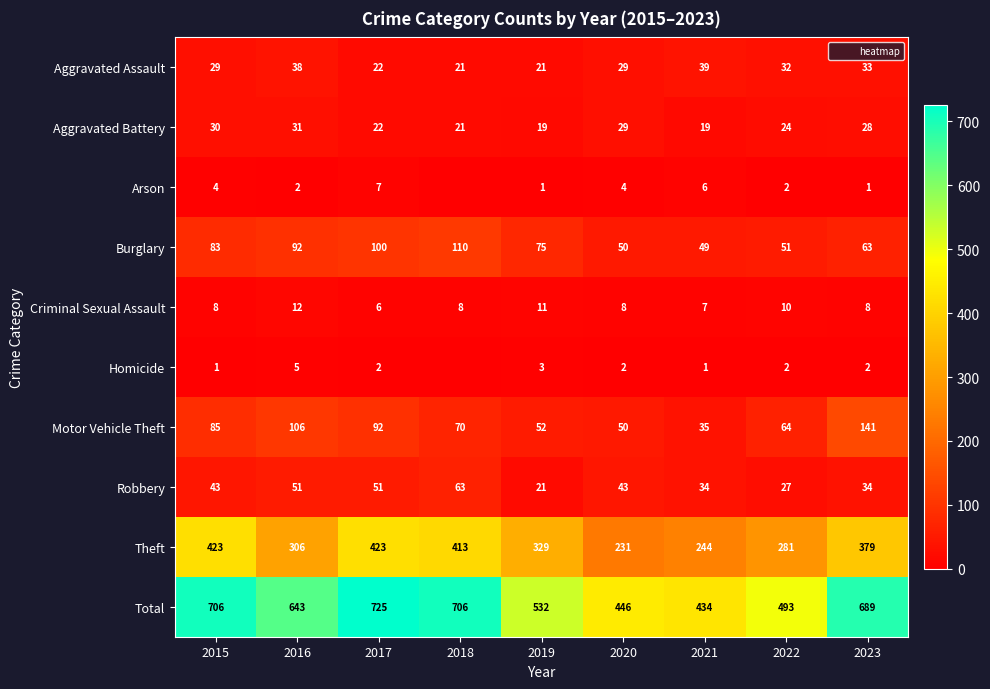

Is the value of Aggravated Assault at 2023 greater than the value of Theft at 2016?

No